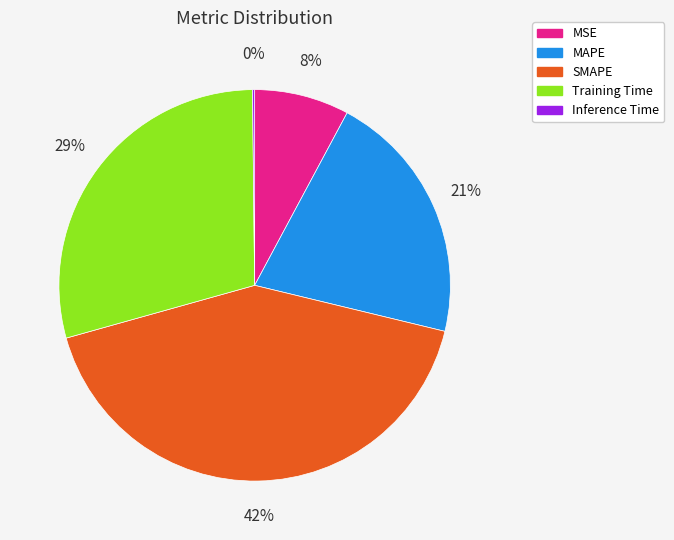

Between MAPE and Training Time, which is larger?

Training Time